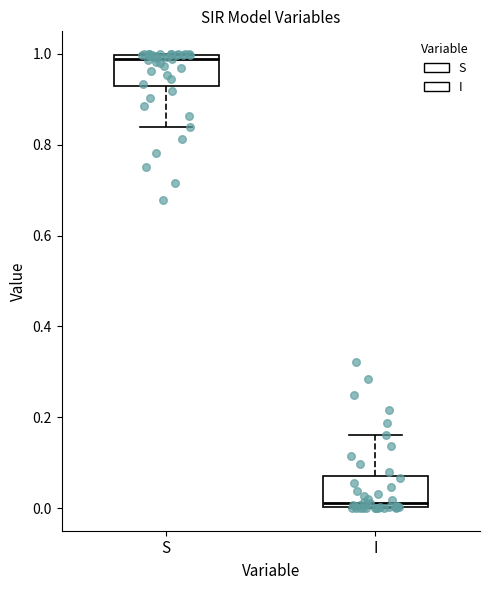

Reading left to right, transcribe this box plot: for each box, give where its median line is, the range the box spans, and where its two whiskers end, as read against the y-axis. The values are not printed on the chart, so give them approximately, as read against the axis.

S: median 0.98, box 0.92 to 1.00, whiskers 0.84 to 1.00
I: median 0.02, box 0.00 to 0.08, whiskers 0.00 to 0.16